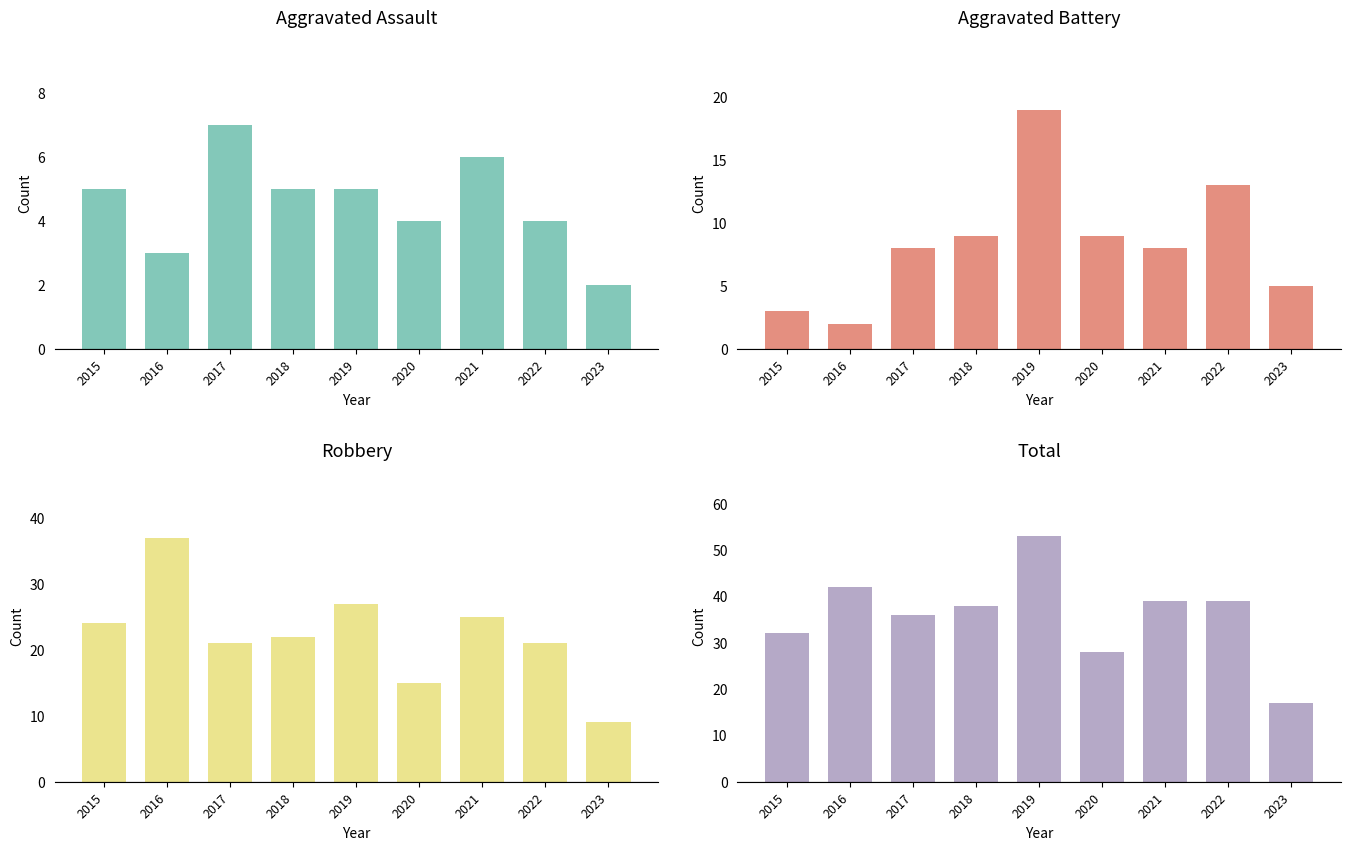

At how many categories does at least one series exceed 7?

9